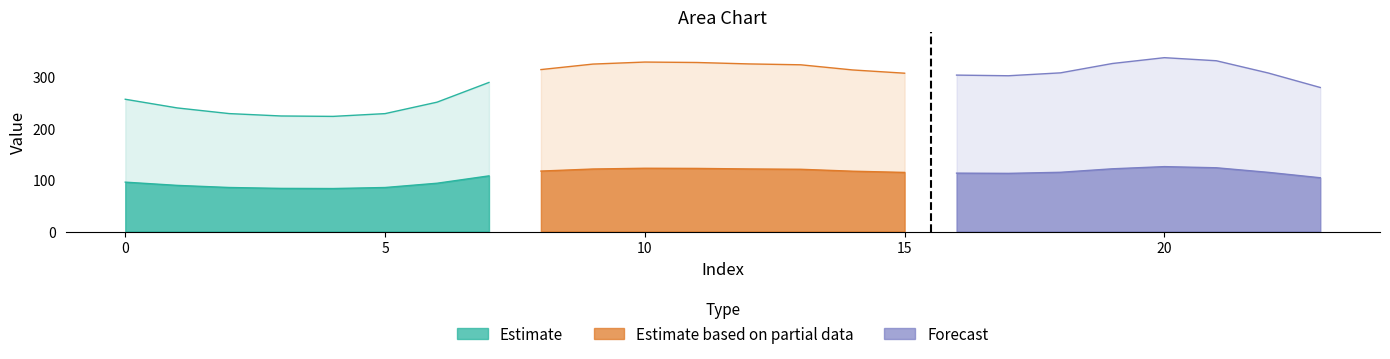

What is the value of the col_0 point at the 22nd from the left?

331.2